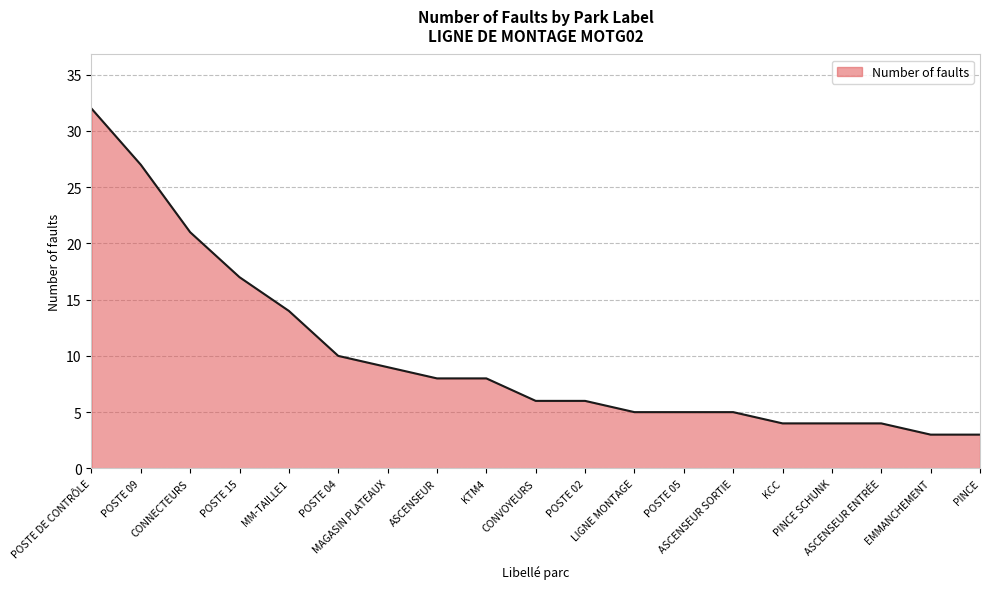

What is the difference between the maximum and minimum values?

29